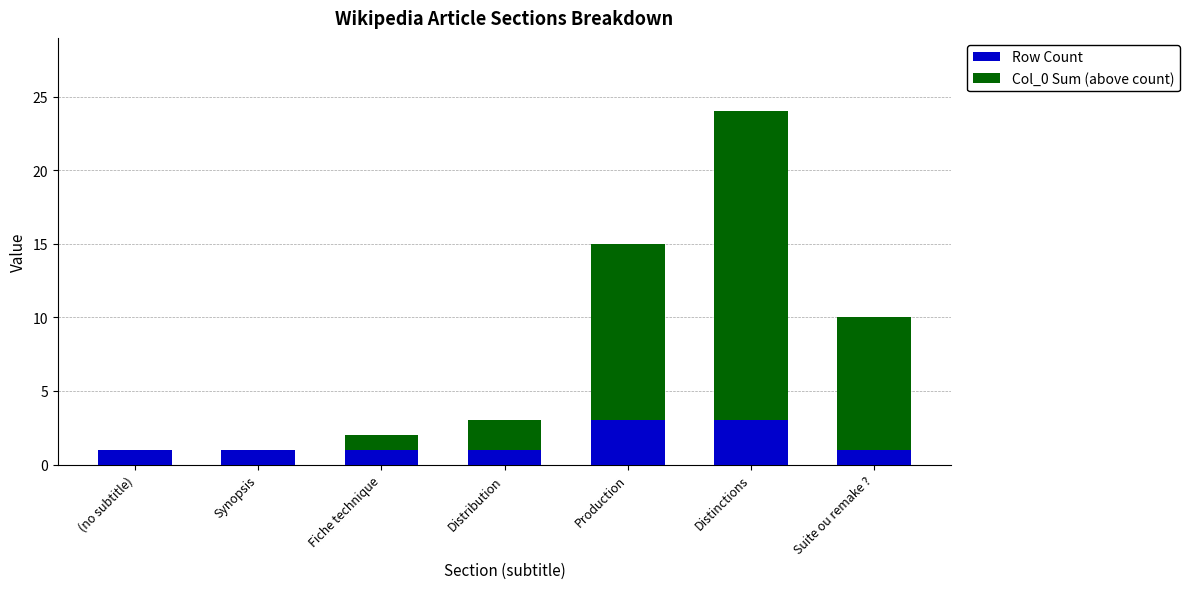

Reading right to left, what are the values for Row Count?

Suite ou remake ?=1	Distinctions=3	Production=3	Distribution=1	Fiche technique=1	Synopsis=1	(no subtitle)=1